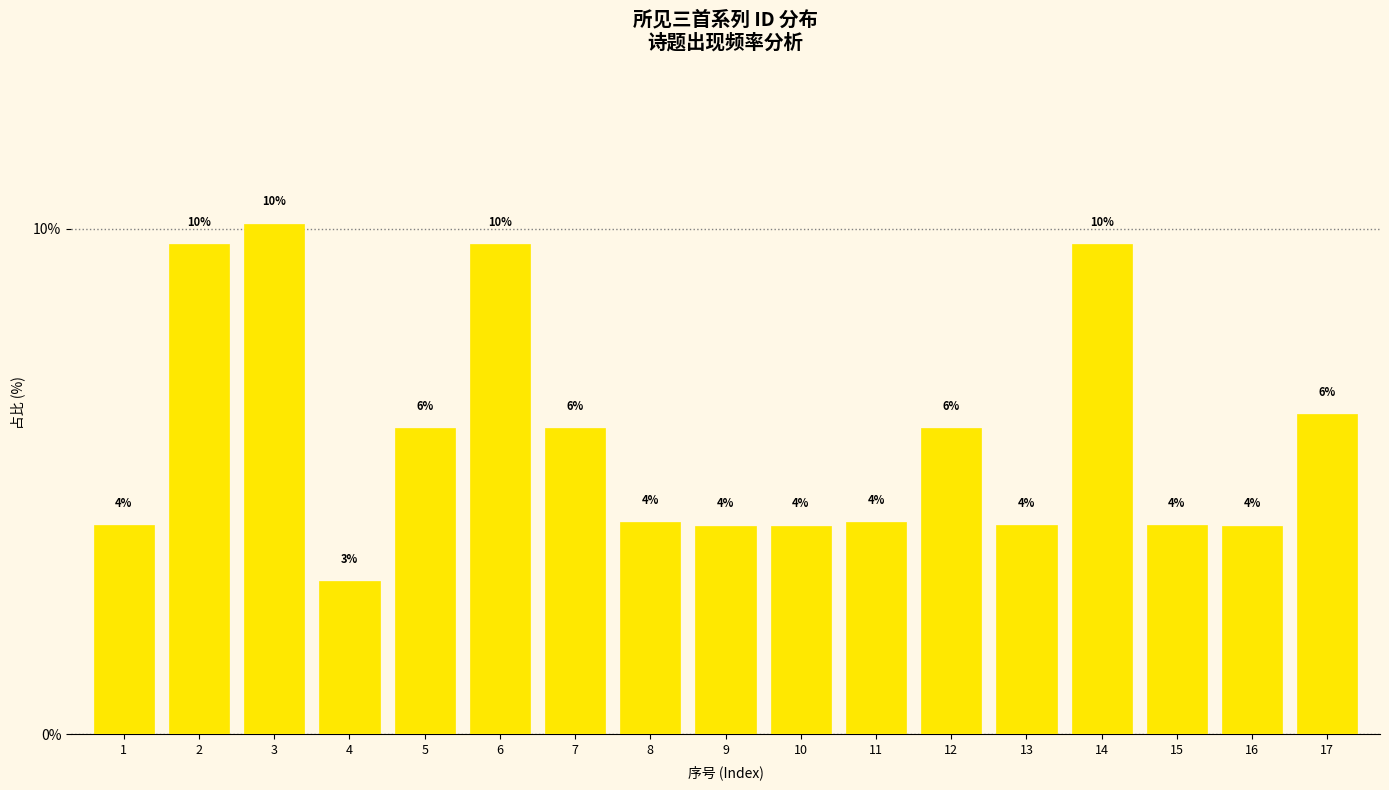

Are the bars horizontal?

No